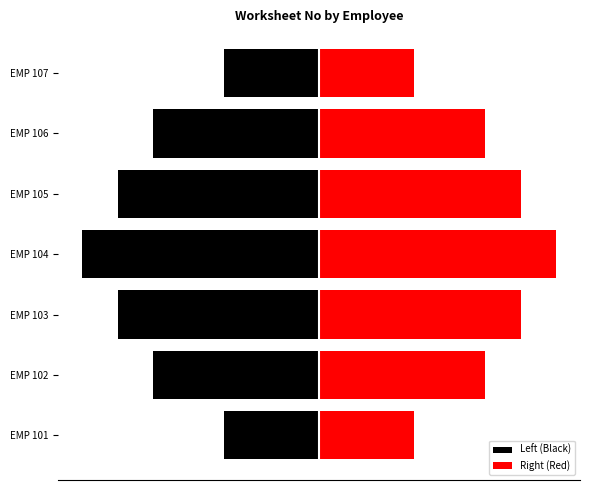

Which series changed the most between EMP 104 and EMP 106?

Left (Black)